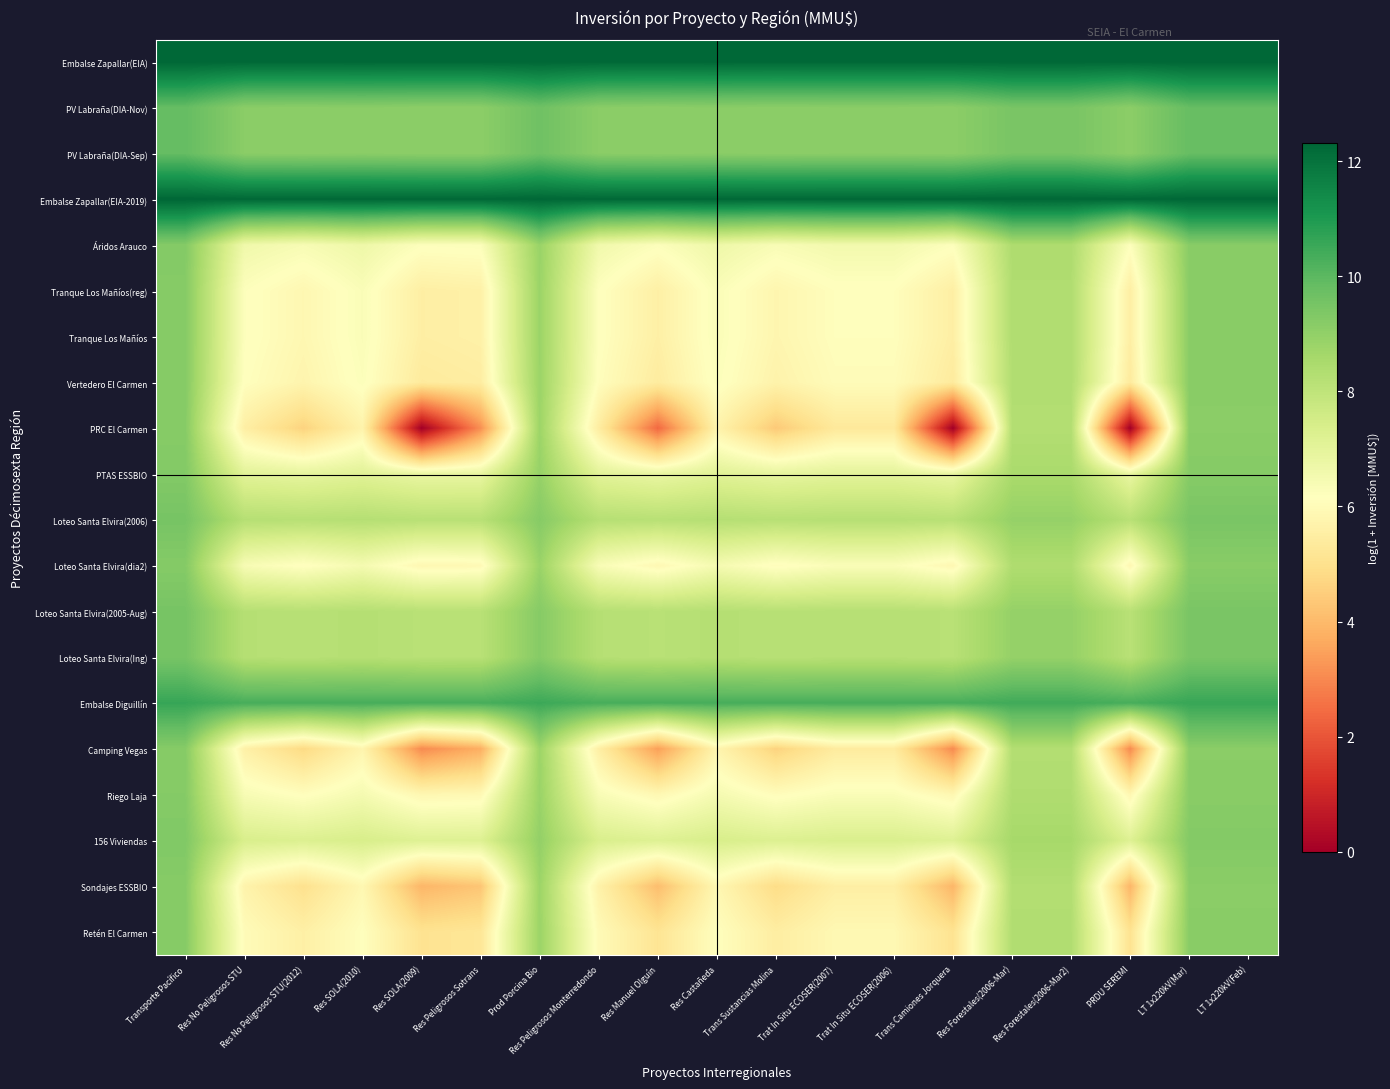

At Res Peligrosos Monterredondo, list the series in order from smallest to largest.

PRC El Carmen, Camping Vegas, Sondajes ESSBIO, Retén El Carmen, Vertedero El Carmen, Tranque Los Mañíos(reg), Tranque Los Mañíos, Riego Laja, Loteo Santa Elvira(dia2), Áridos Arauco, PTAS ESSBIO, 156 Viviendas, Loteo Santa Elvira(2006), Loteo Santa Elvira(2005-Aug), Loteo Santa Elvira(Ing), PV Labraña(DIA-Nov), PV Labraña(DIA-Sep), Embalse Diguillín, Embalse Zapallar(EIA), Embalse Zapallar(EIA-2019)